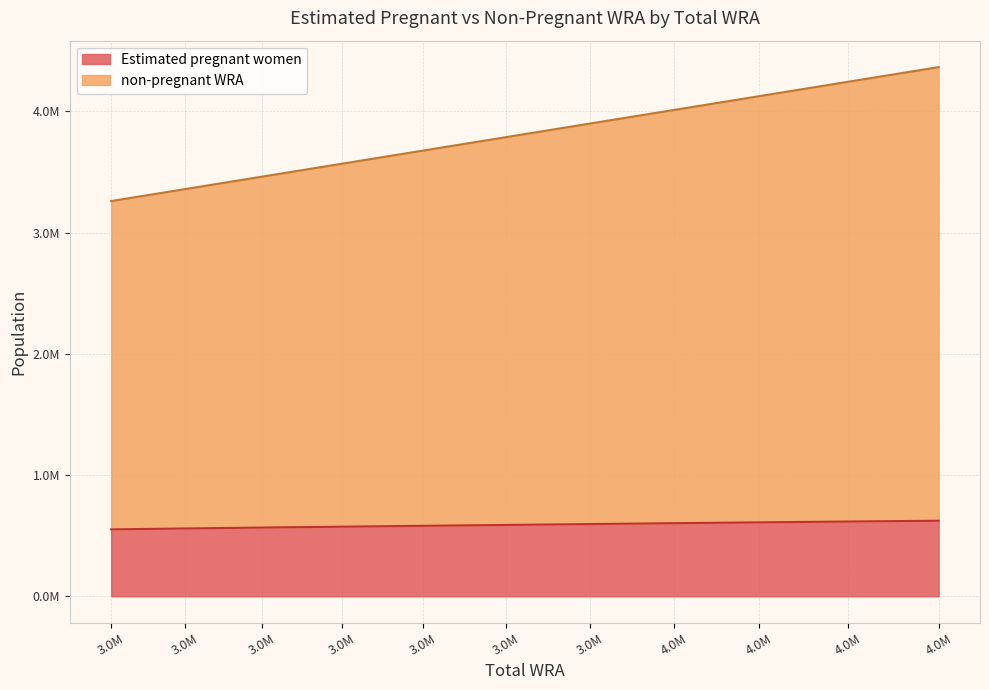

Rank the categories by non-pregnant WRA value from lowest to highest.

3260000, 3359000, 3461000, 3568000, 3676000, 3787000, 3899000, 4011000, 4125000, 4244000, 4365000